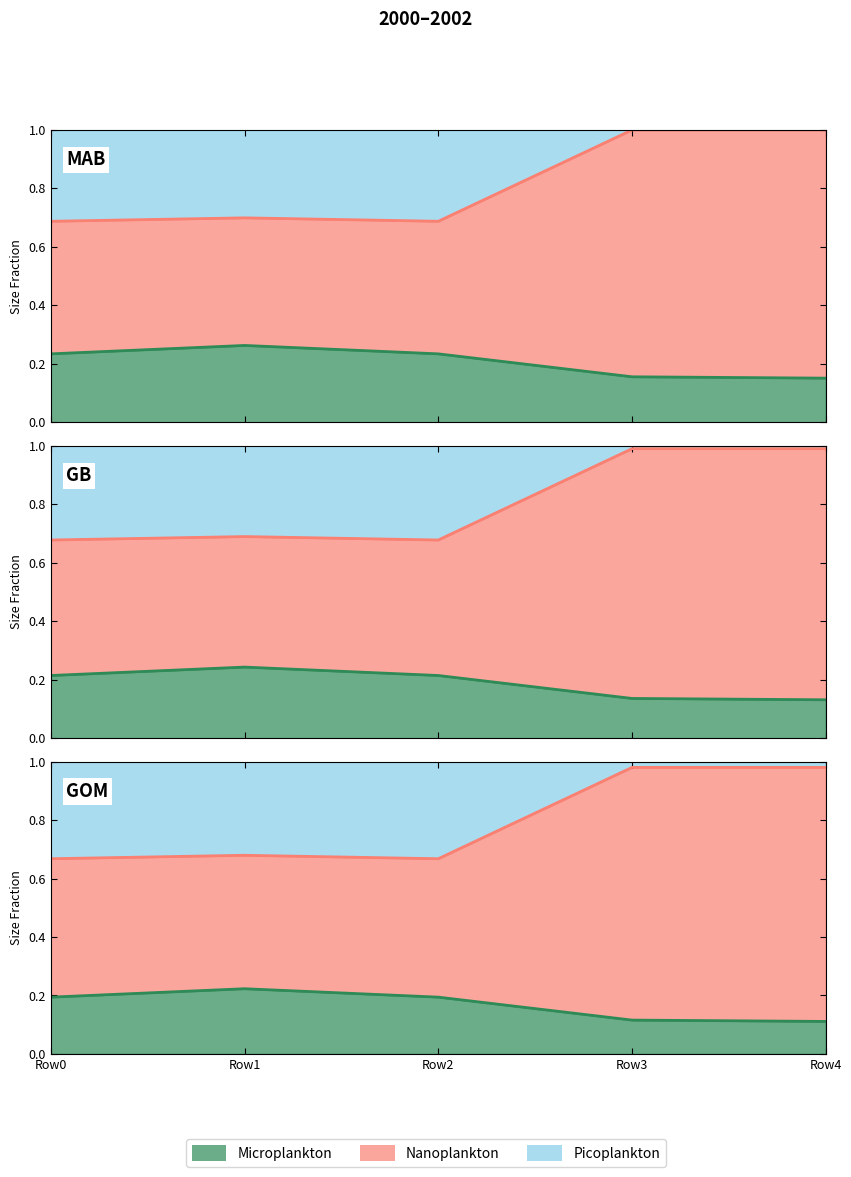

Count the number of categories in the chart.

5